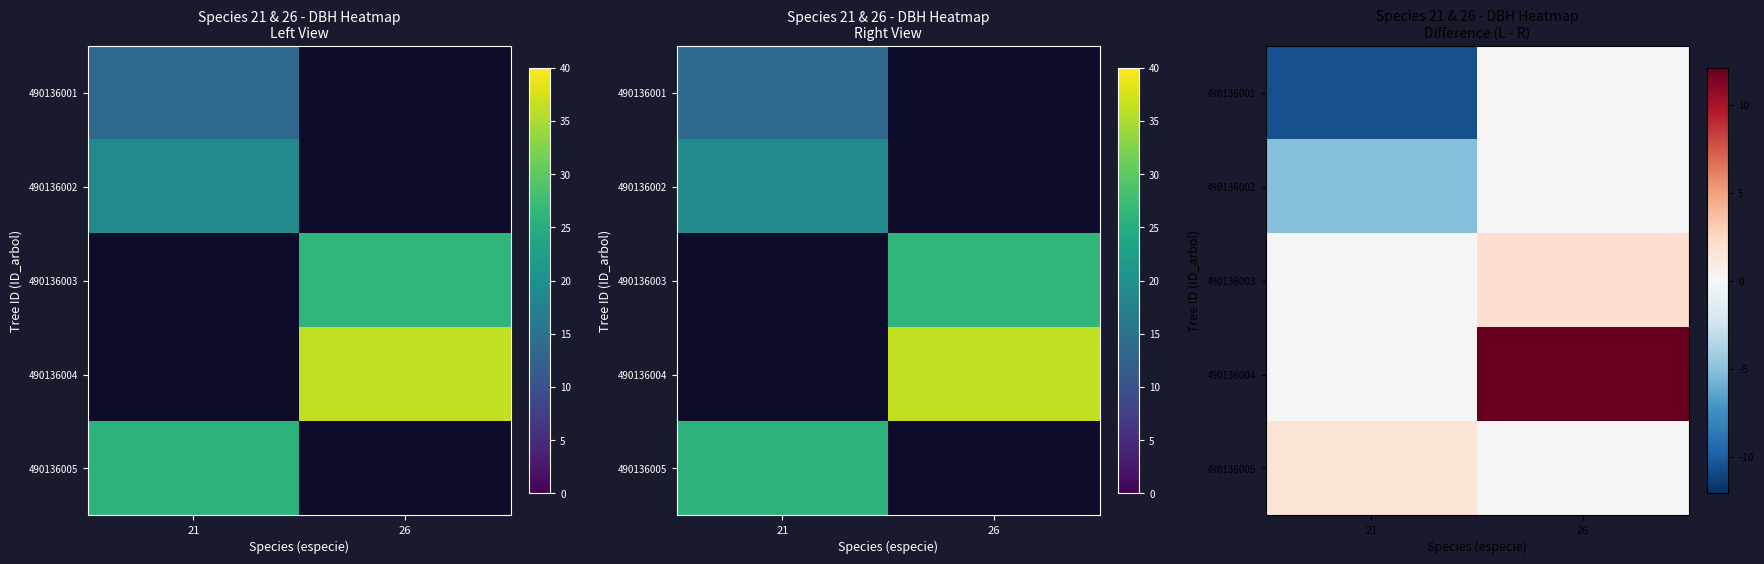

At how many categories does at least one series exceed 1?

2